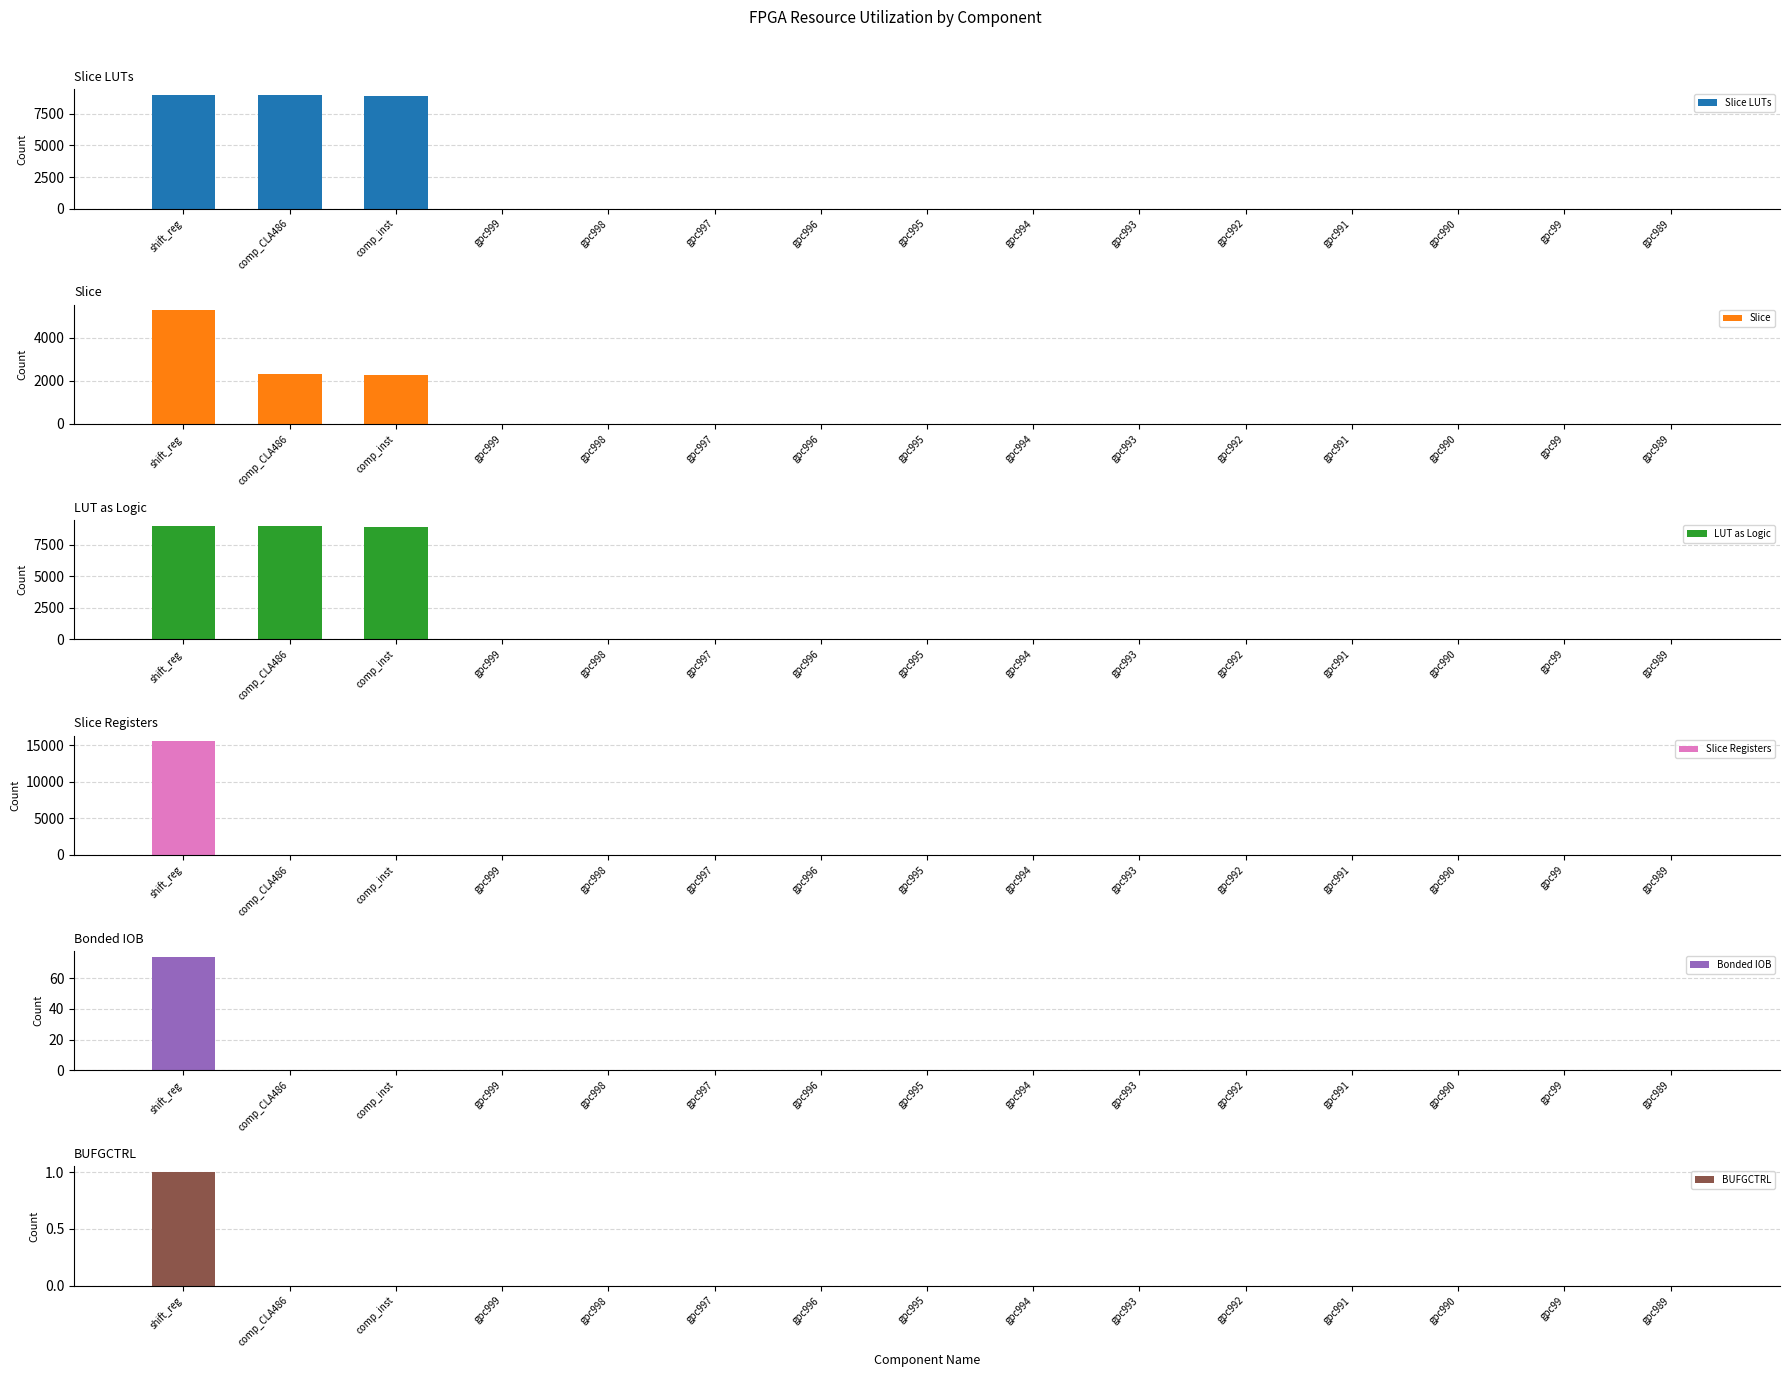

Where is Slice nearest to the value 2628?

comp_CLA486